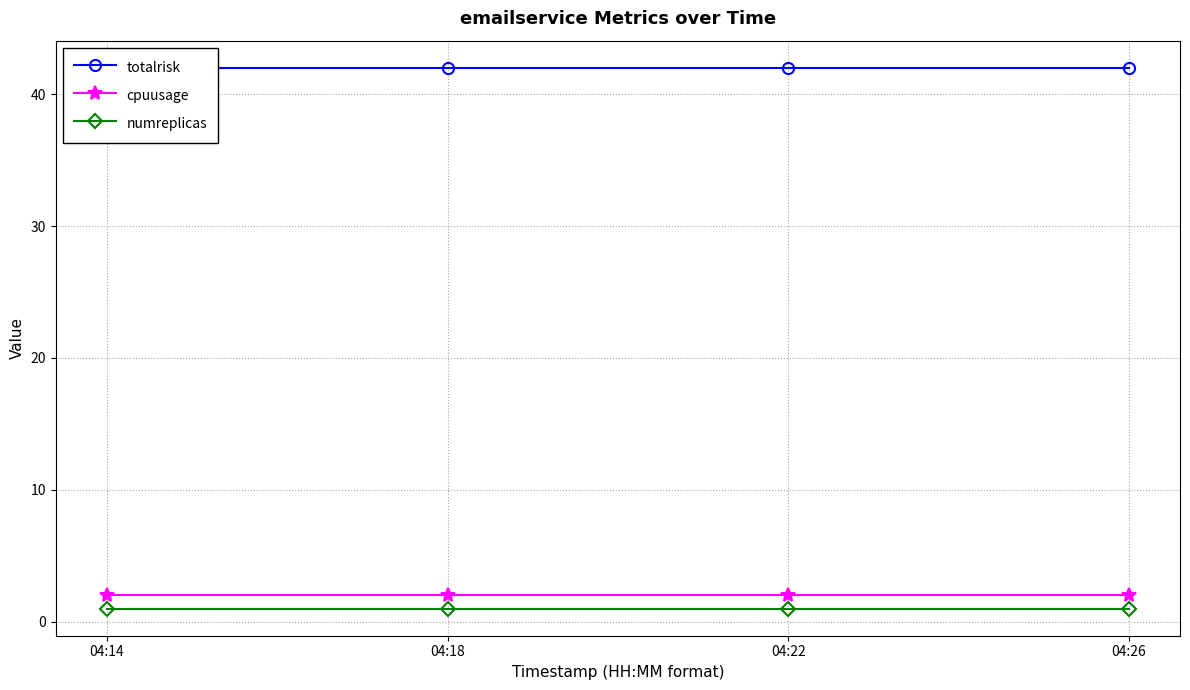

True or false: cpuusage and totalrisk intersect in this chart.

False